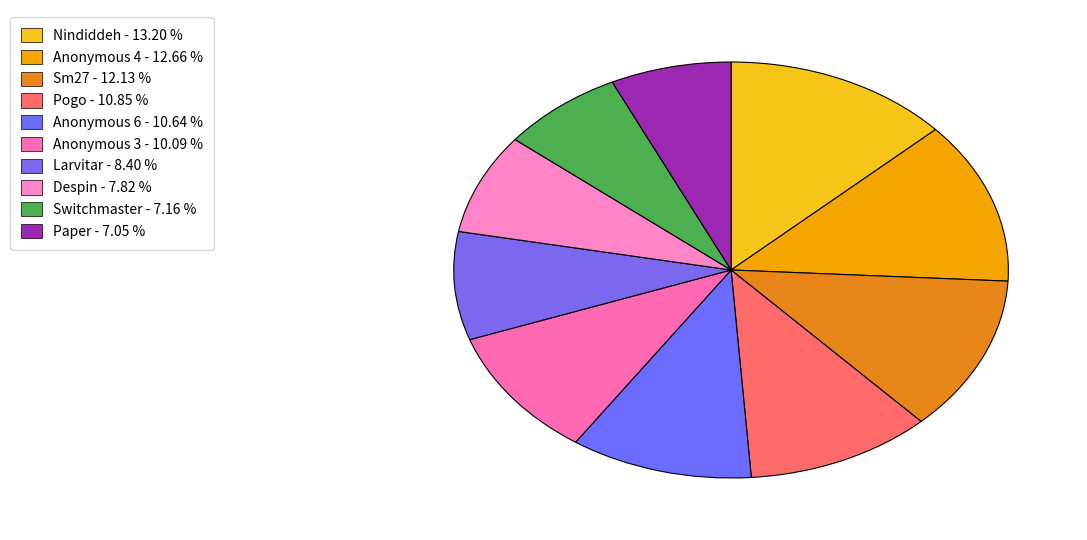

Does Pogo represent more than half of the total?

No